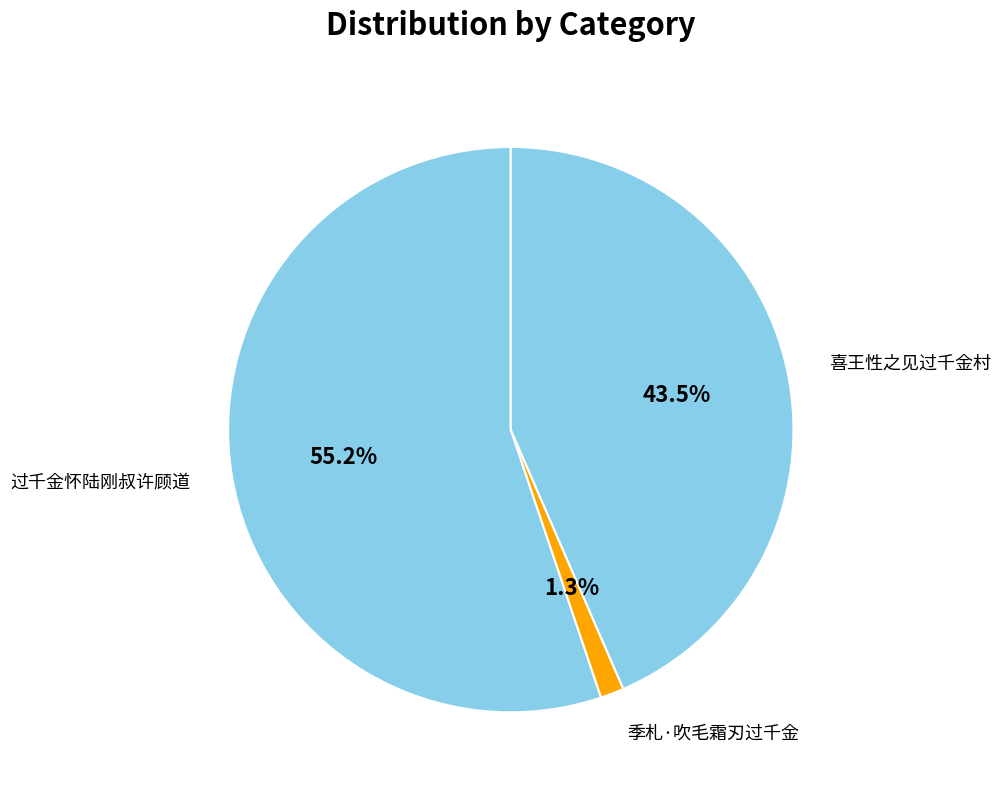

True or false: 过千金怀陆刚叔许顾道 accounts for 49% of the total.

False